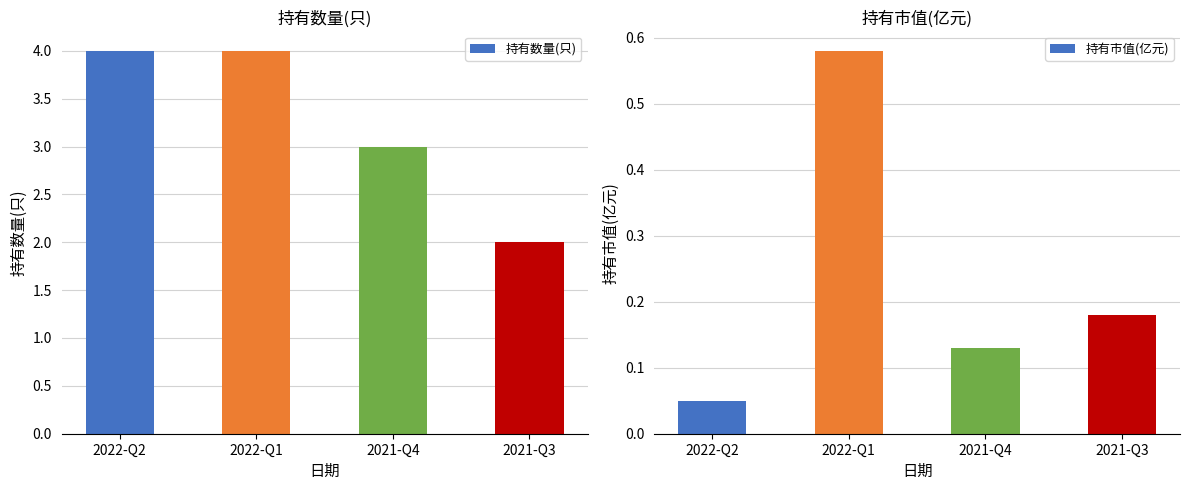

What are all the series names shown in the legend?

持有数量(只), 持有市值(亿元)